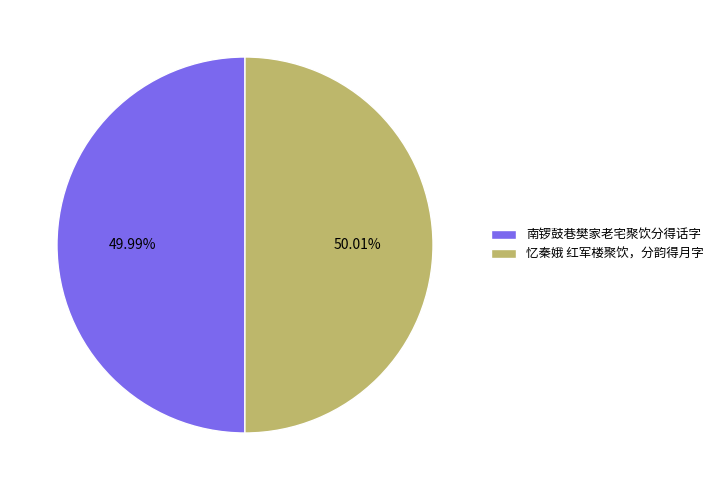

Does any single category account for the majority?

Yes